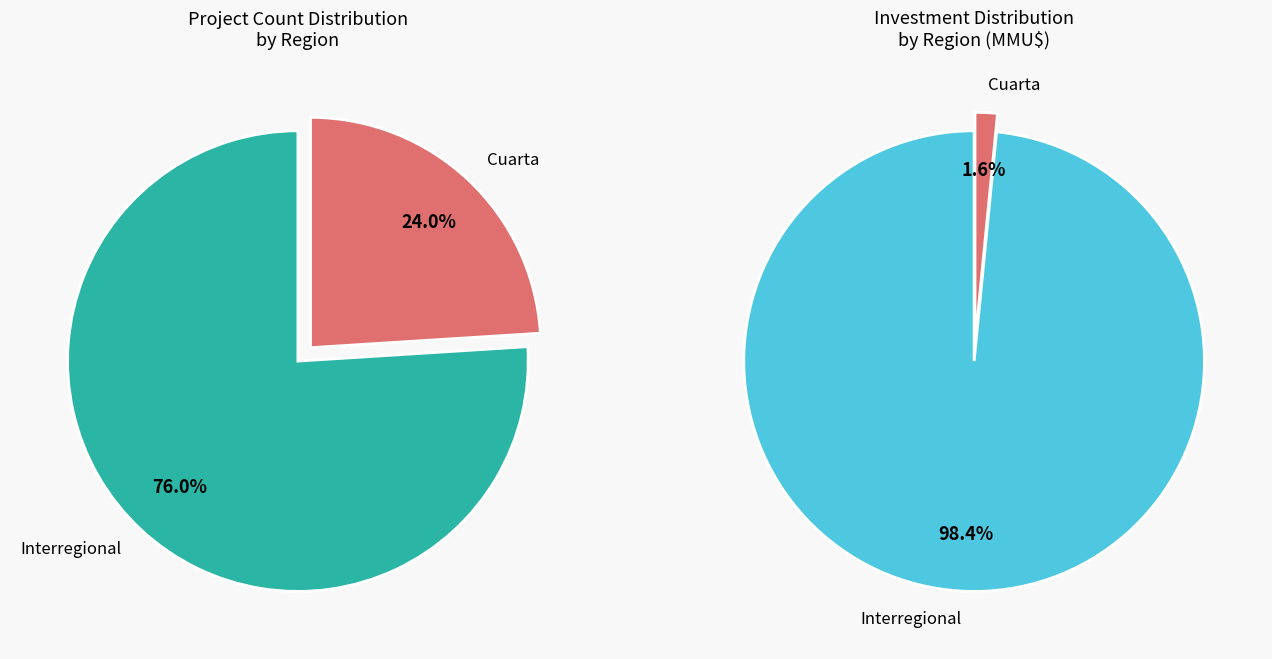

Which slice is the largest?

Interregional